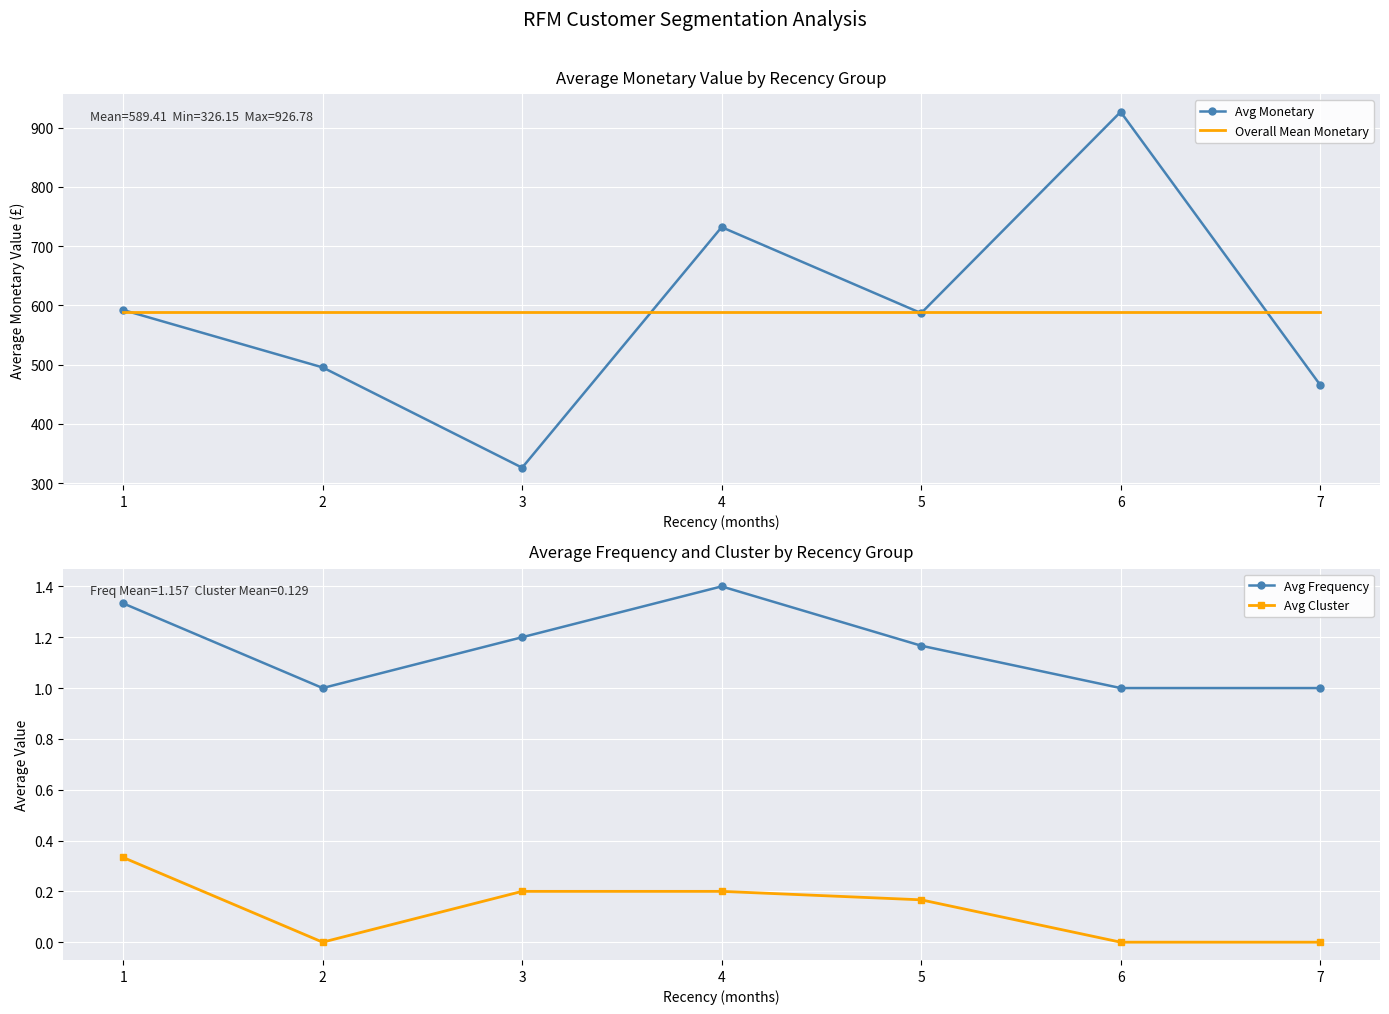

At which category does Avg Frequency reach its first local peak?

4